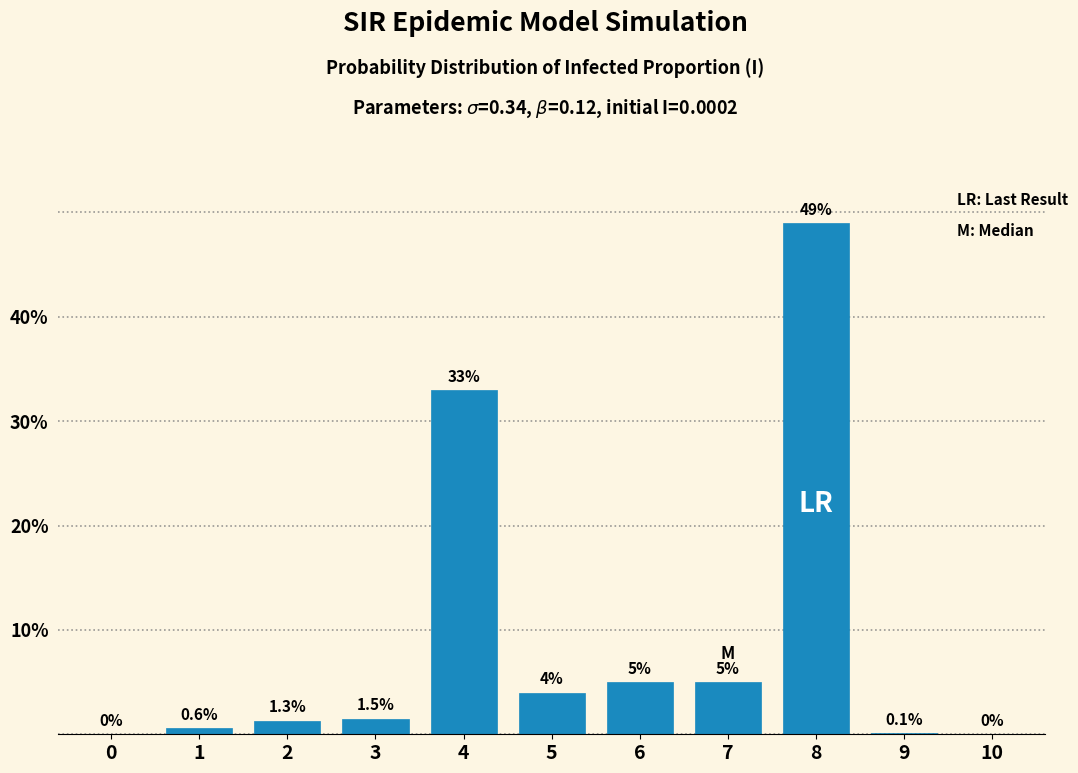

Reading left to right, what are all the values shown in this chart?

0=0.0	1=0.6	2=1.3	3=1.5	4=33.0	5=4.0	6=5.0	7=5.0	8=49.0	9=0.1	10=0.0